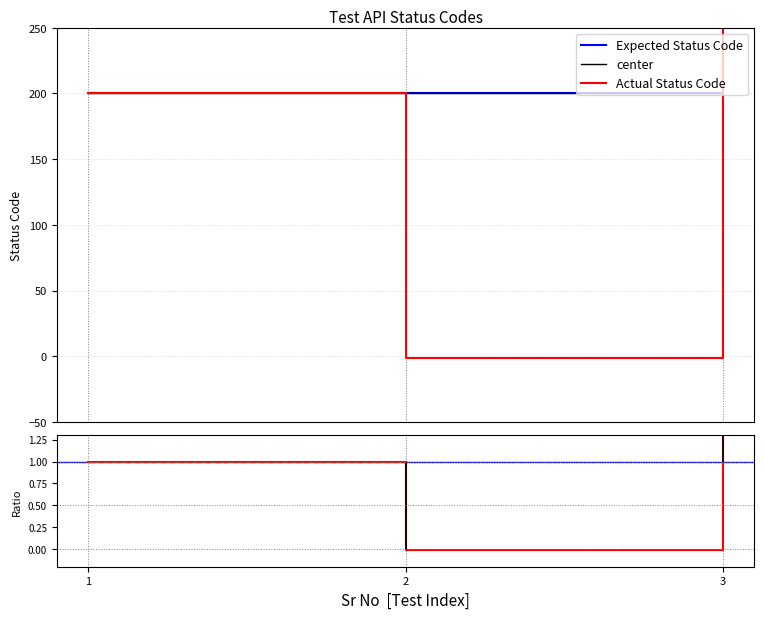

At 2, list the series in order from smallest to largest.

Actual Status Code, ratio, Expected Status Code, center